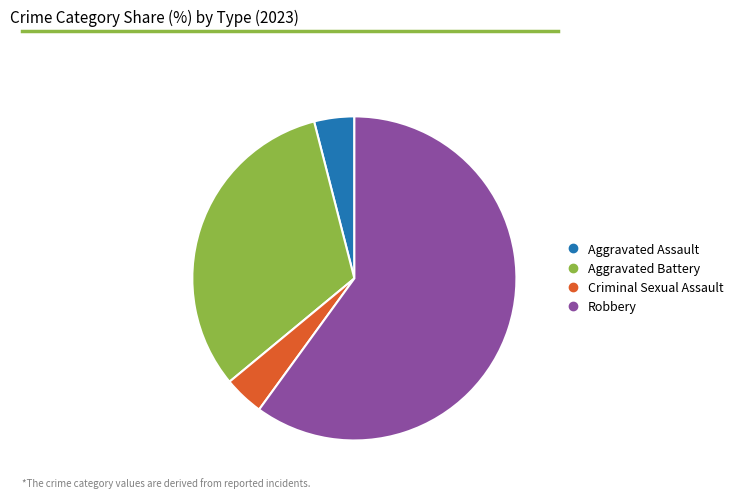

Count the number of slices in the pie.

4